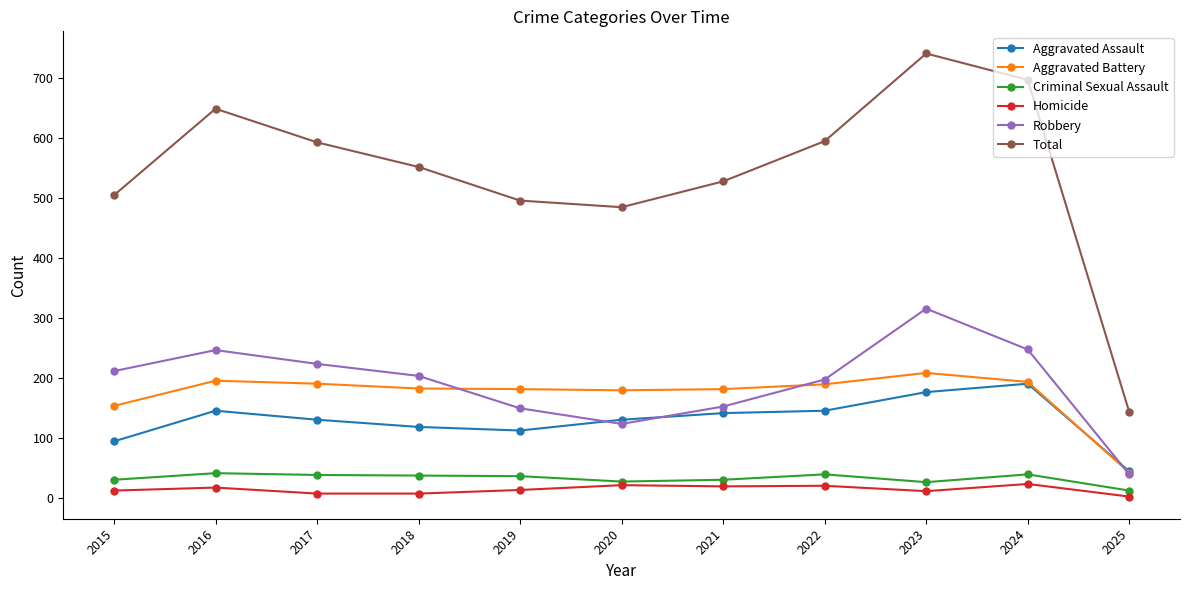

True or false: Criminal Sexual Assault has a value of 40 at 2024.

True